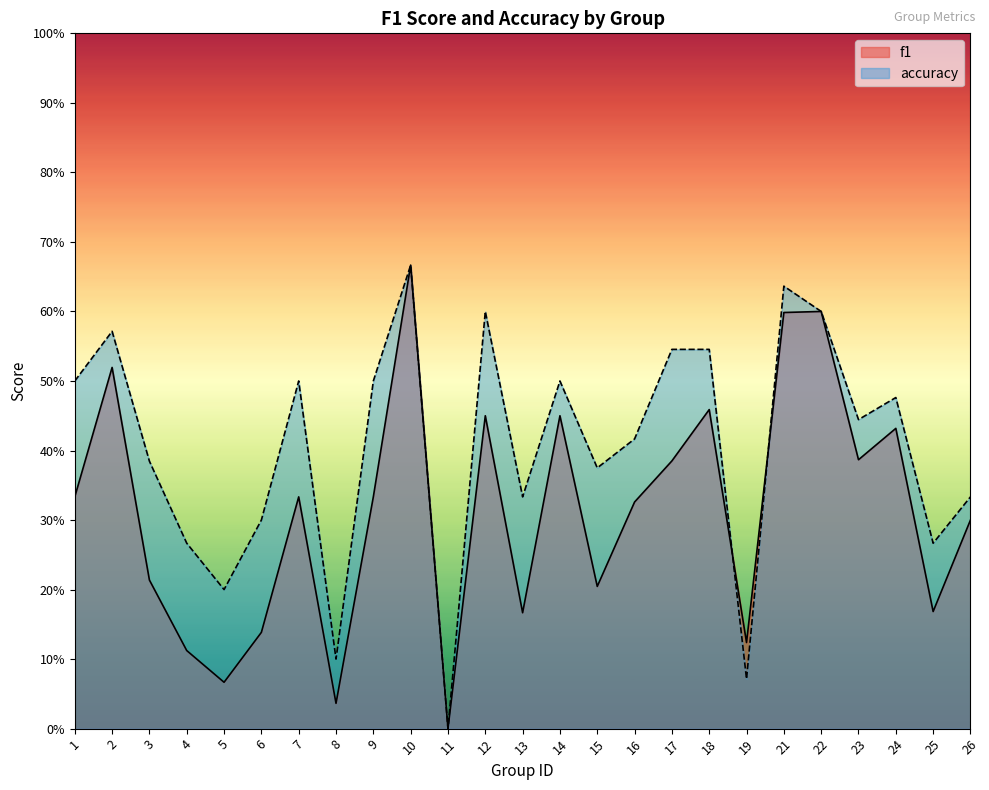

The value of f1 at 8 is 0.1. True or false?

False